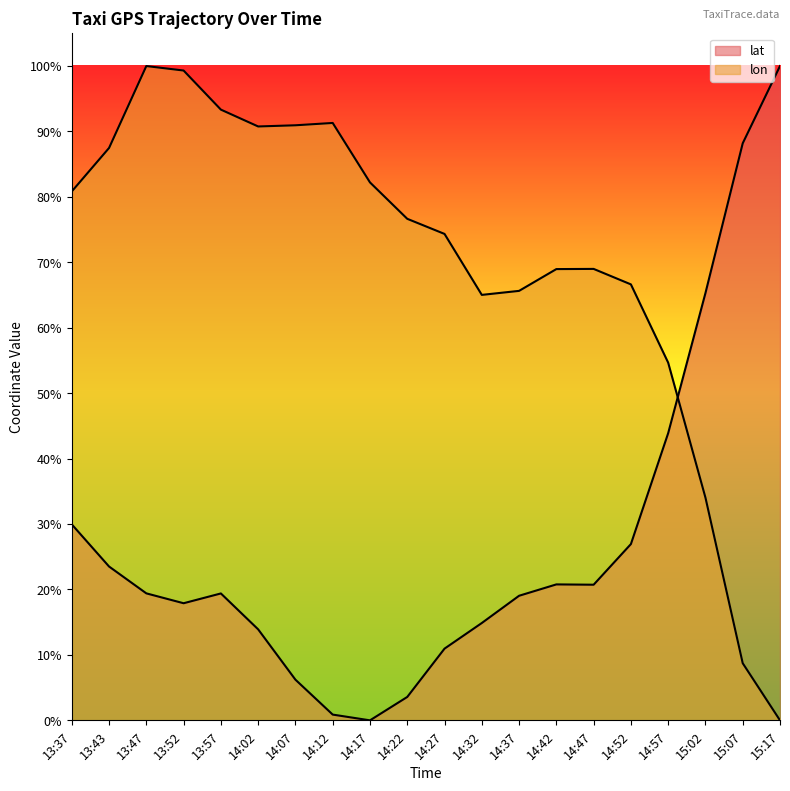

What is the highest value of the lon series?

1.0